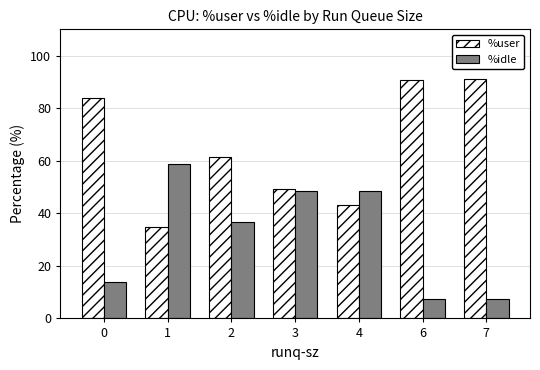

Read the %idle value at 4.

48.5